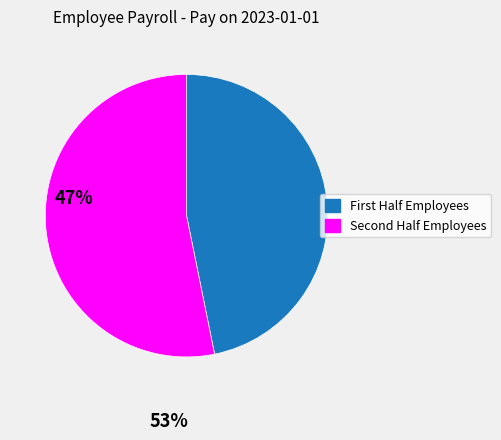

Is there a majority slice in this chart?

Yes